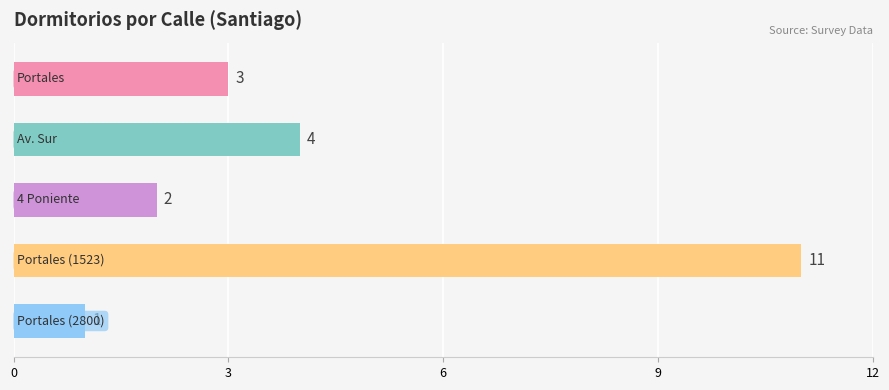

What is the sum of all values?

21